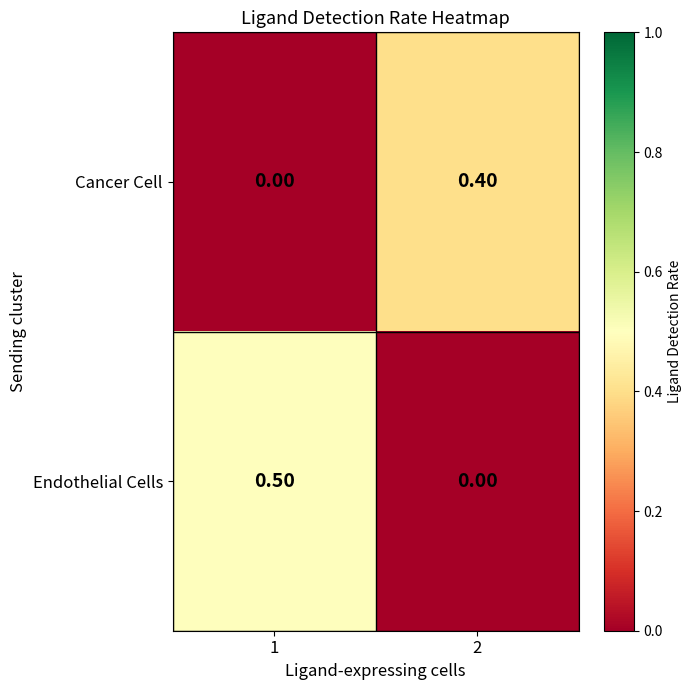

What is the difference between the maximum and minimum values in the Endothelial Cells series?

0.5